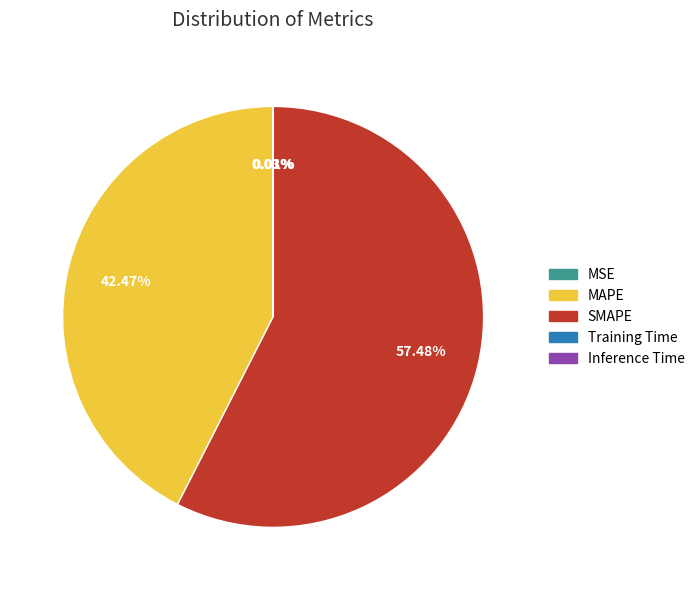

What is the majority slice?

SMAPE